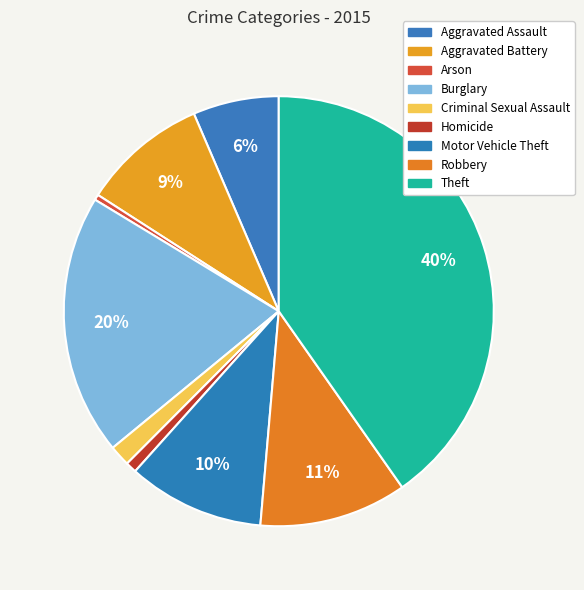

Combined, do Theft and Motor Vehicle Theft account for over 50%?

Yes